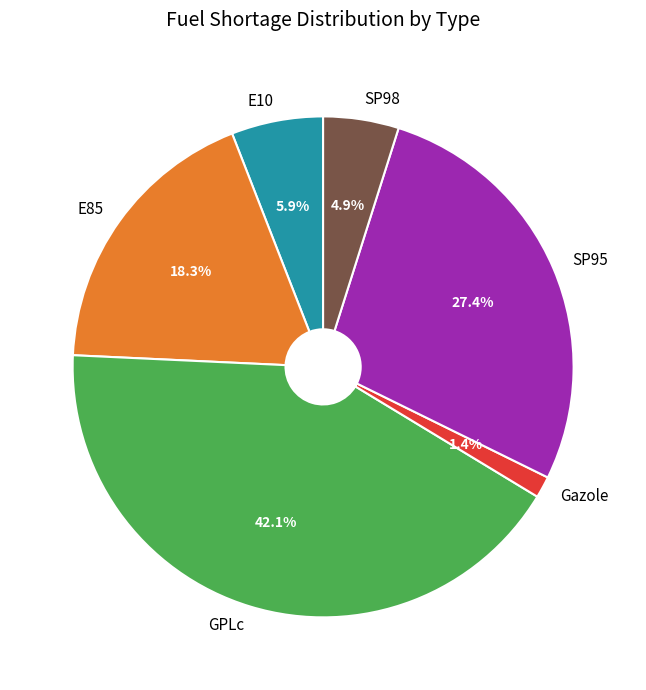

To the nearest percent, what is the average slice percentage?

17%